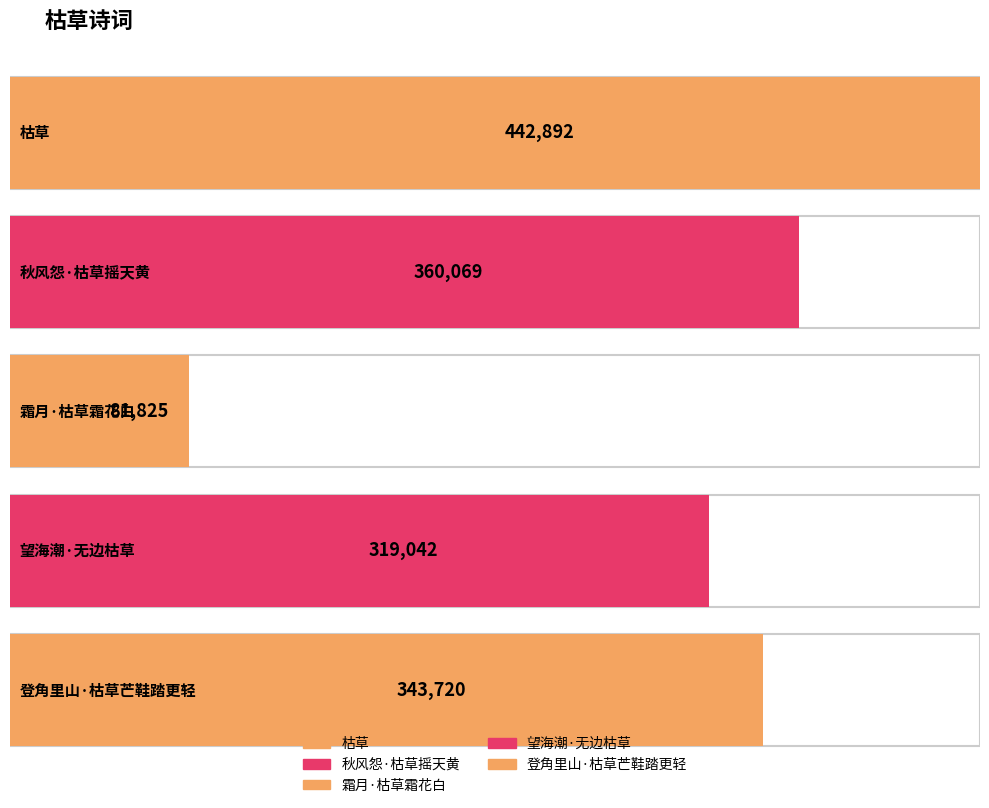

Reading left to right, transcribe all the data shown in this chart.

枯草=442892	秋风怨·枯草摇天黄=360069	霜月·枯草霜花白=81825	望海潮·无边枯草=319042	登角里山·枯草芒鞋踏更轻=343720